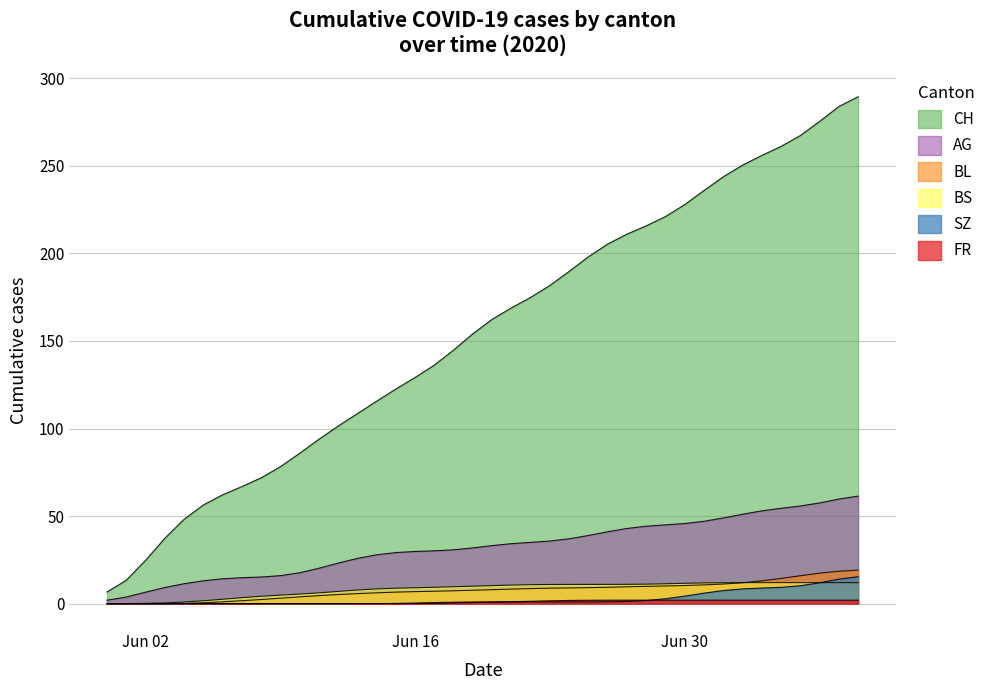

True or false: BS and FR intersect in this chart.

False